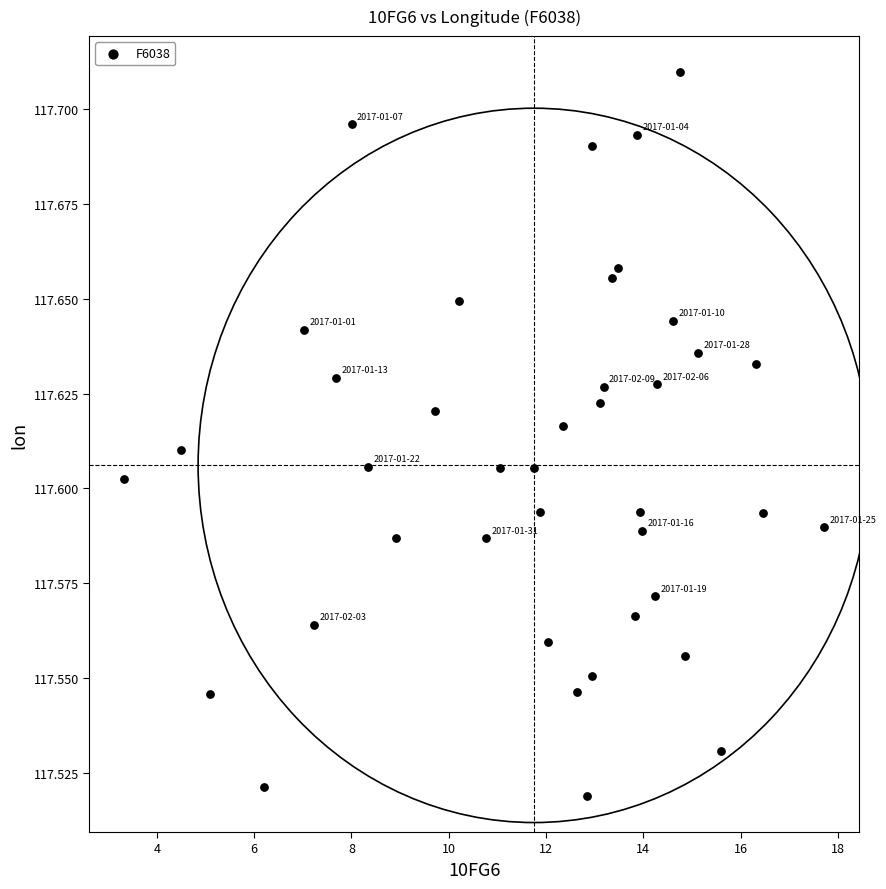

What is the range of X values (max minus min)?

14.4